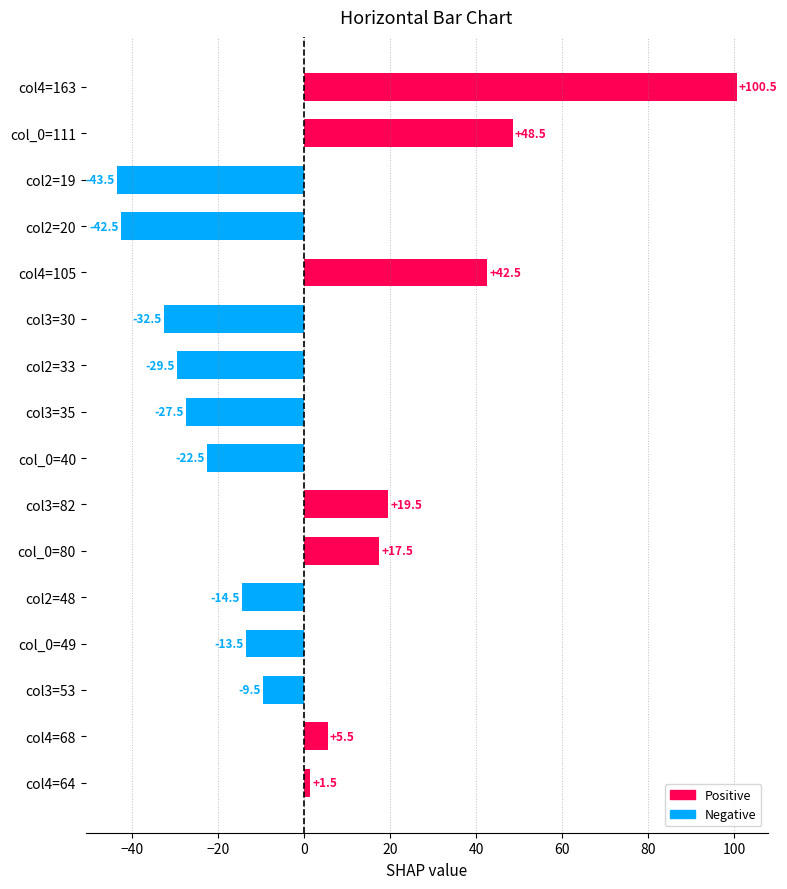

Are the bars grouped side by side (vs. stacked)?

No